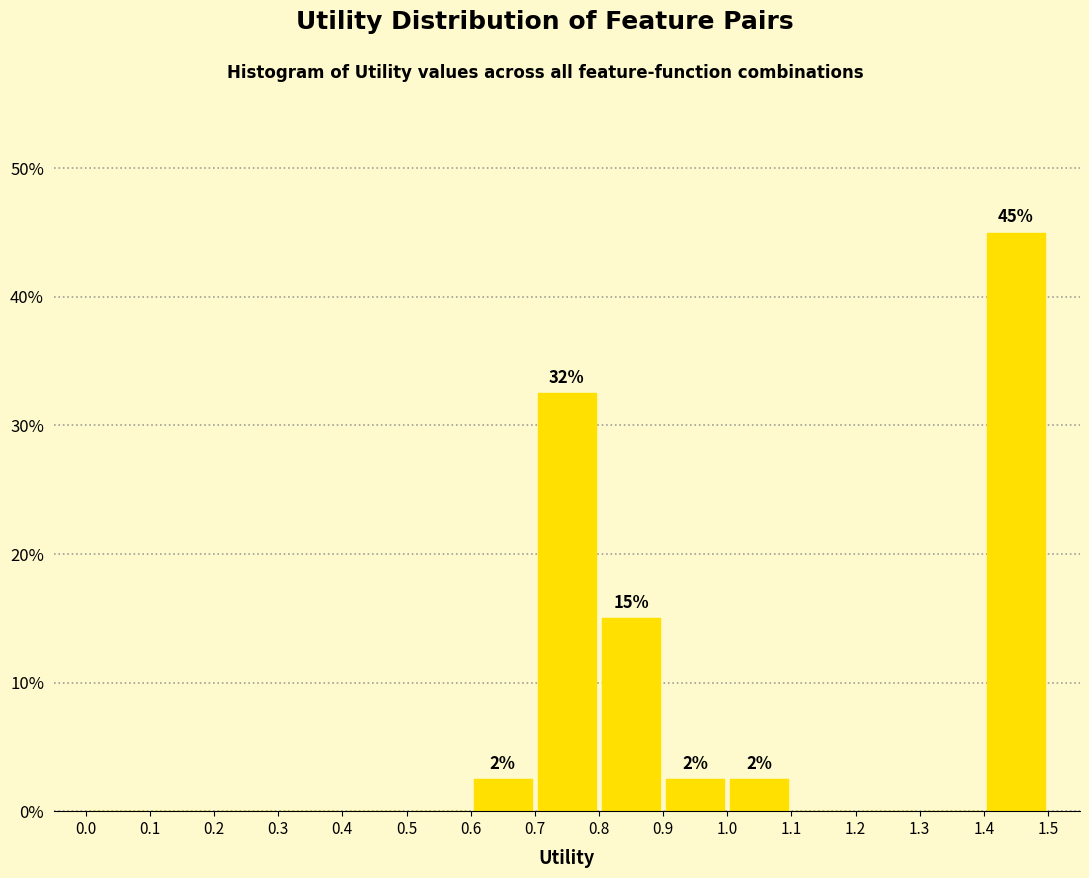

Which range on the x-axis has the tallest bar?

1.4 to 1.5